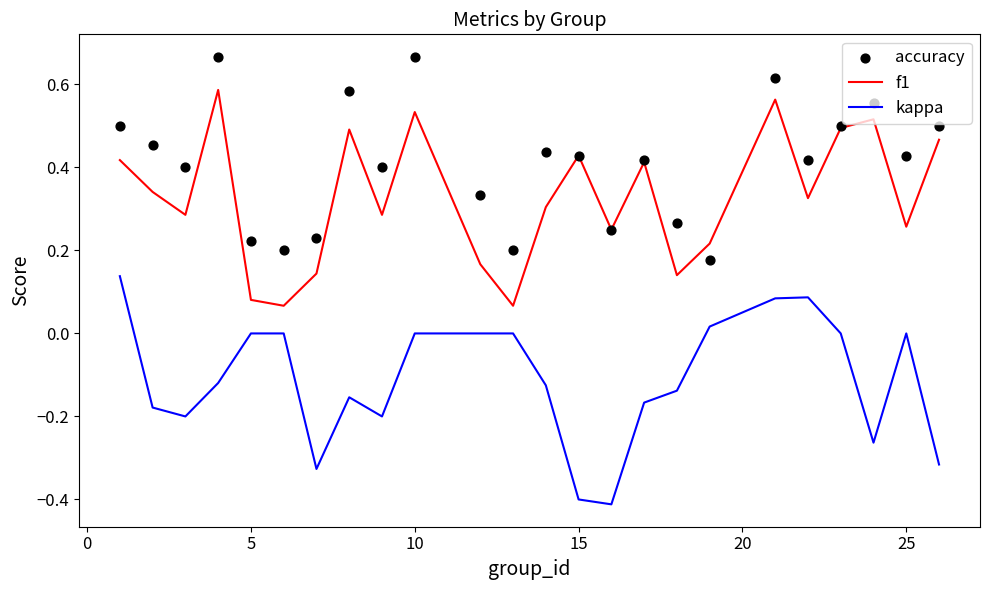

At how many categories does at least one series exceed 0?

24